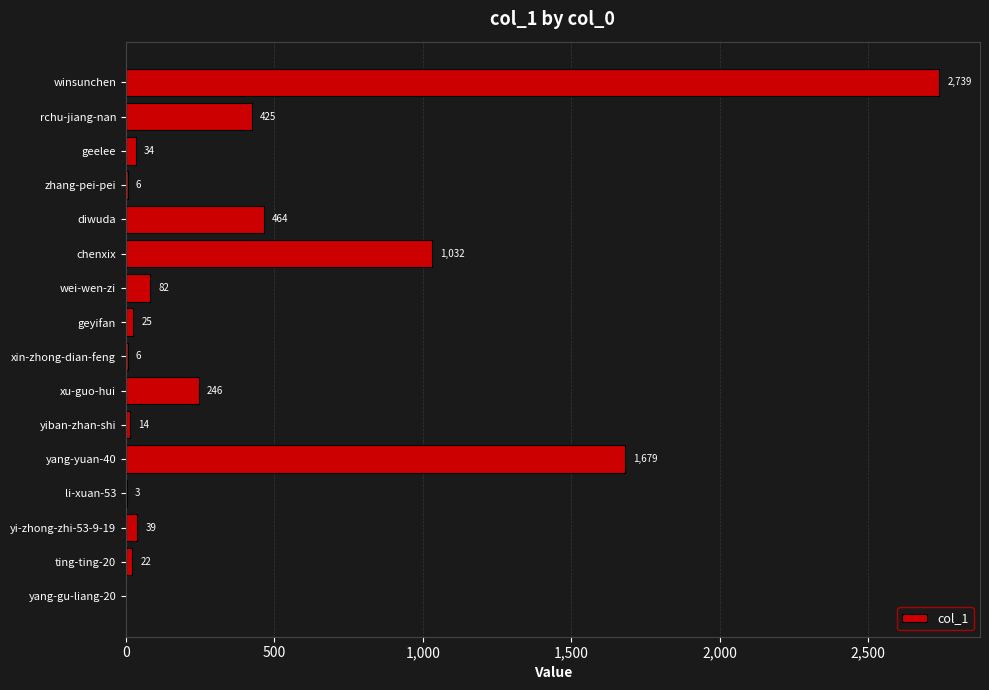

Is it true that the value at chenxix is 1032?

True